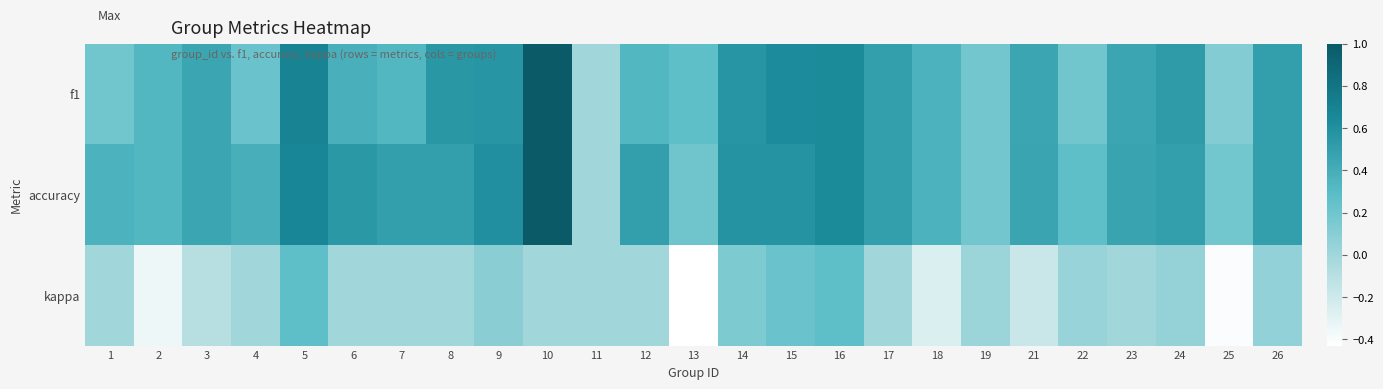

Reading left to right, list all the values displayed in this chart.

f1: 1=0.2	2=0.3	3=0.5	4=0.2	5=0.7	6=0.4	7=0.3	8=0.5	9=0.6	10=1.0	11=0.0	12=0.3	13=0.3	14=0.6	15=0.6	16=0.6	17=0.5	18=0.4	19=0.2	21=0.4	22=0.2	23=0.5	24=0.5	25=0.1	26=0.5
accuracy: 1=0.4	2=0.3	3=0.5	4=0.4	5=0.7	6=0.5	7=0.5	8=0.5	9=0.6	10=1.0	11=0.0	12=0.5	13=0.2	14=0.6	15=0.6	16=0.6	17=0.5	18=0.4	19=0.2	21=0.5	22=0.3	23=0.5	24=0.5	25=0.2	26=0.5
kappa: 1=0.0	2=-0.3	3=-0.1	4=0.0	5=0.3	6=0.0	7=0.0	8=0.0	9=0.1	10=0.0	11=0.0	12=0.0	13=-0.4	14=0.1	15=0.2	16=0.3	17=0.0	18=-0.3	19=0.0	21=-0.2	22=0.0	23=0.0	24=0.0	25=-0.4	26=0.1